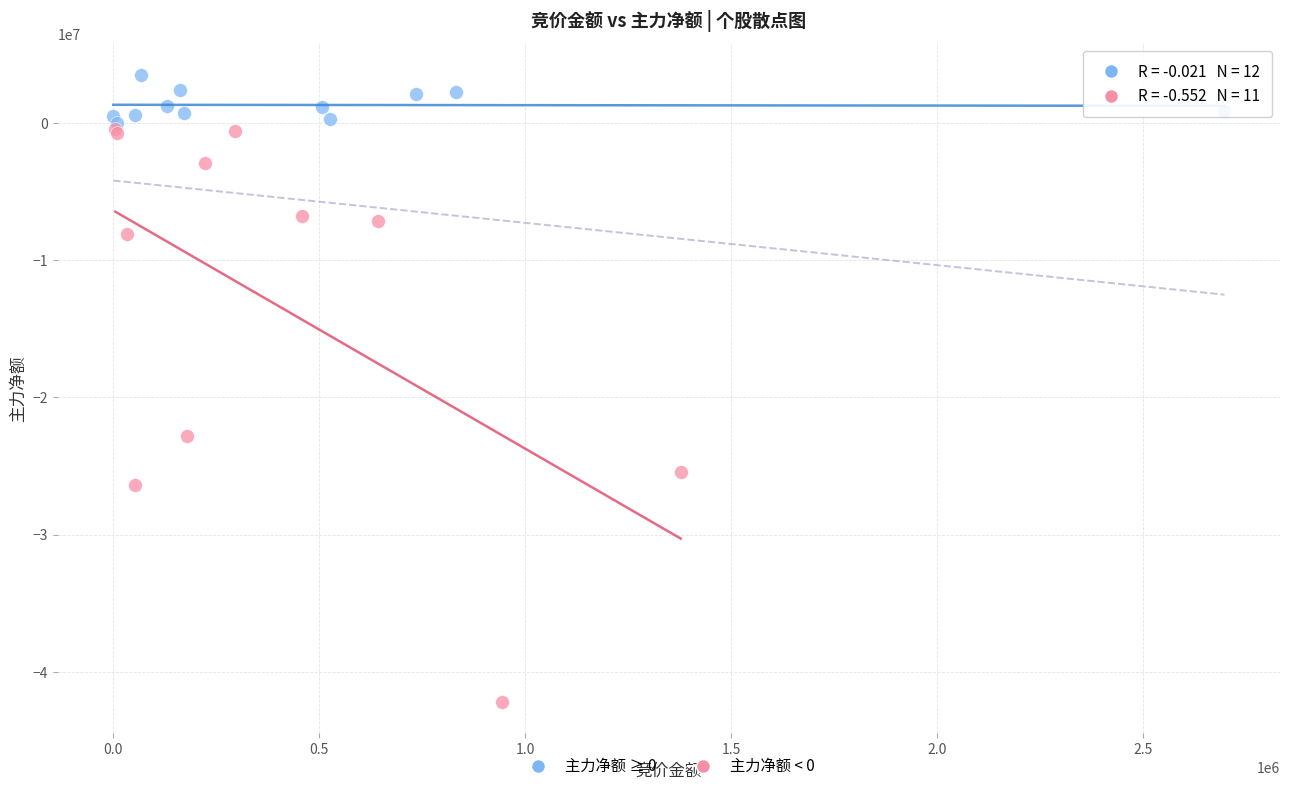

Which series reaches the maximum Y coordinate?

主力净额 ≥ 0